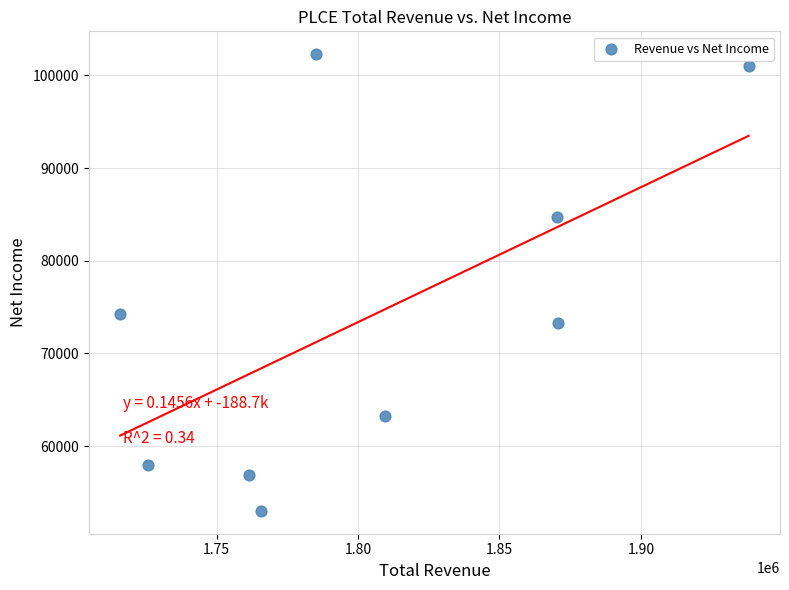

What Y value in the scatter plot is closest to 77650?

74300